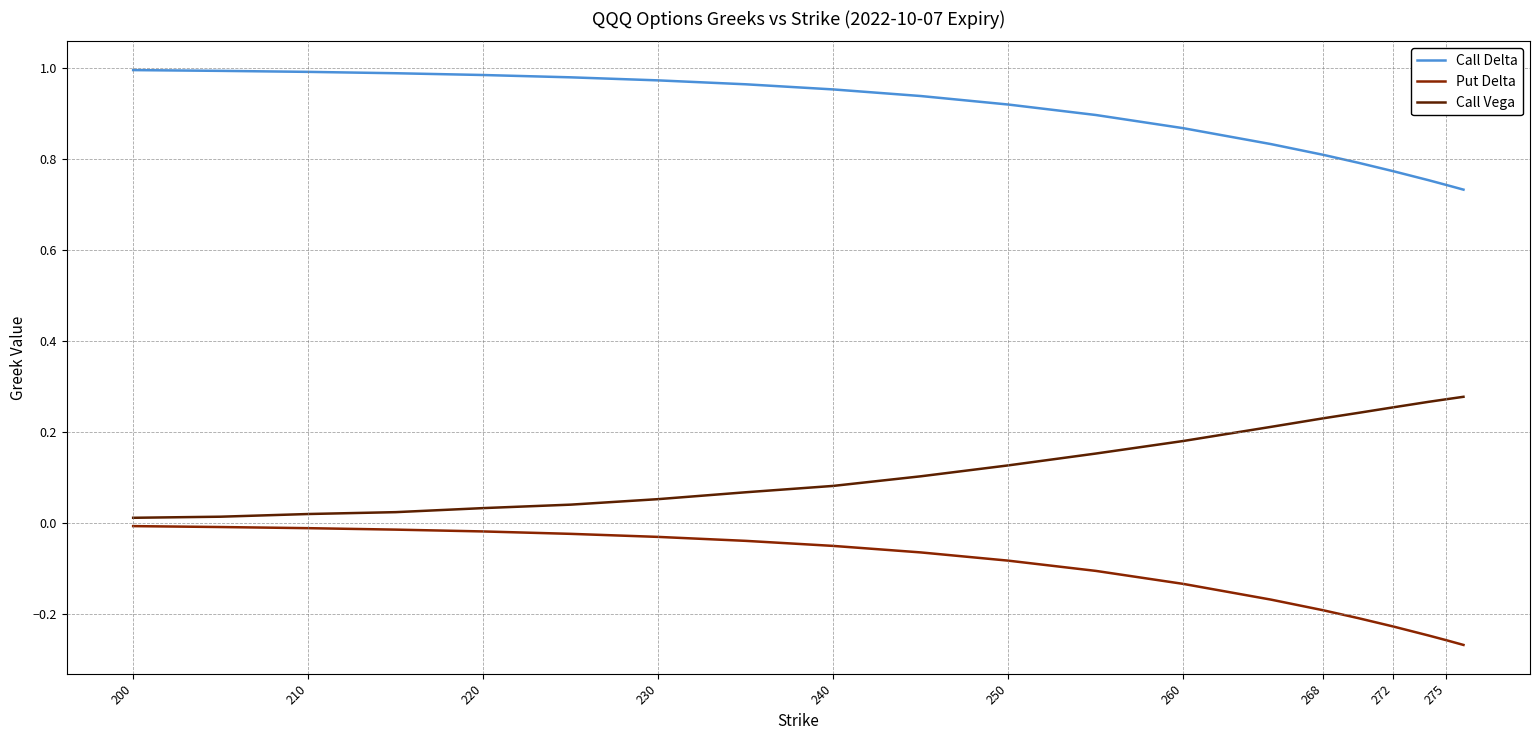

True or false: Call Vega and Call Delta cross at least once.

False